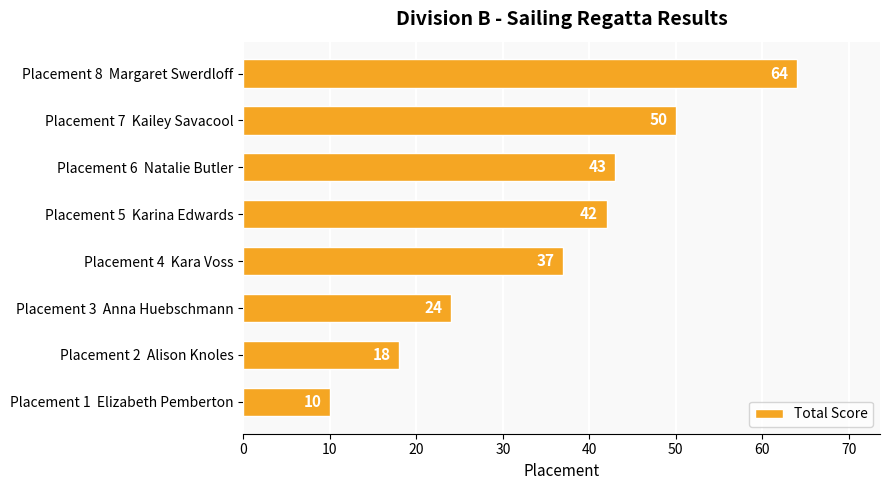

True or false: the data shows 24 at Placement 4  Kara Voss.

False